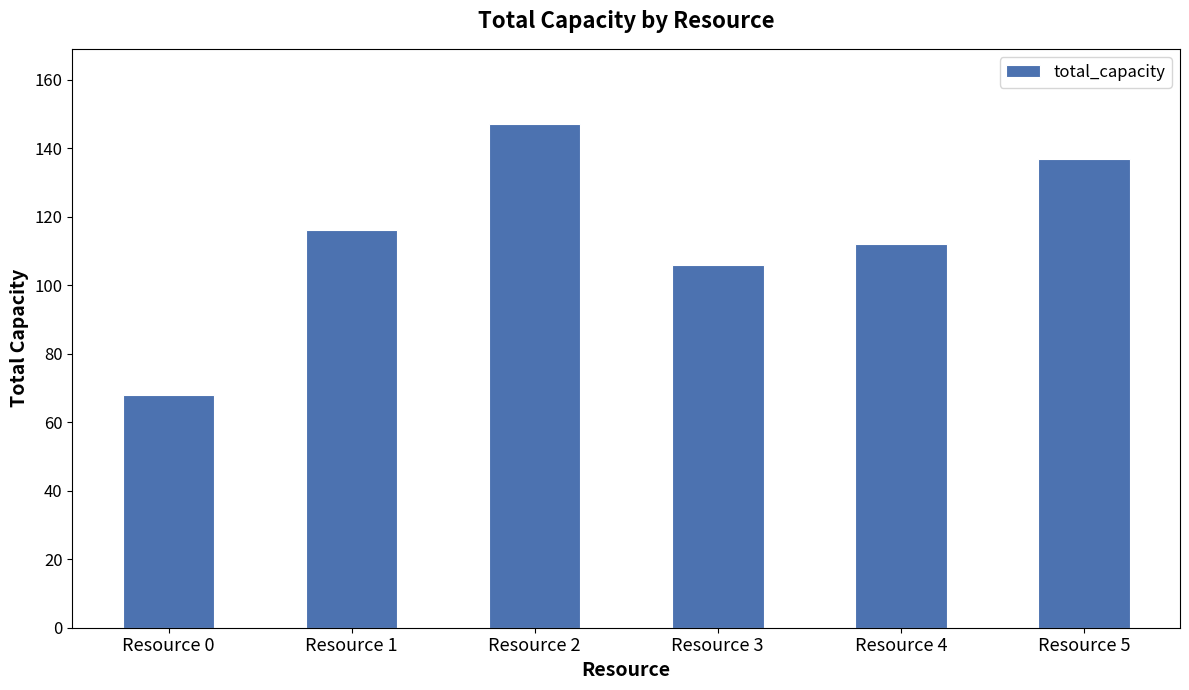

List the labels in order of value, largest first.

Resource 2, Resource 5, Resource 1, Resource 4, Resource 3, Resource 0